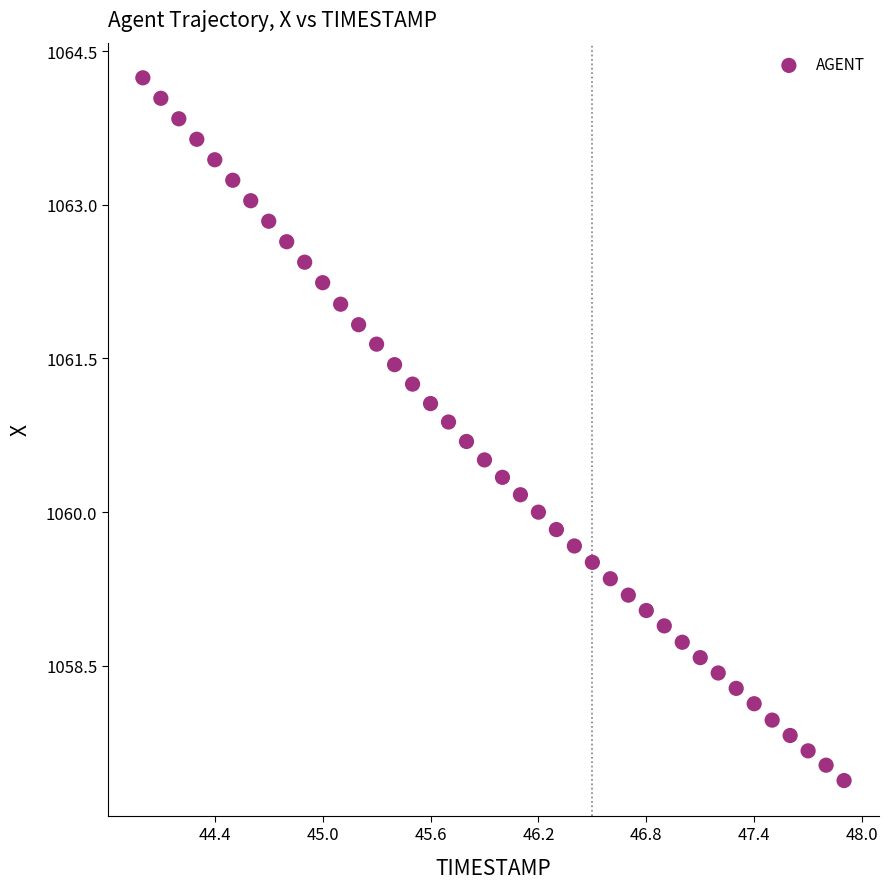

What is the range of X values (max minus min)?

3.9